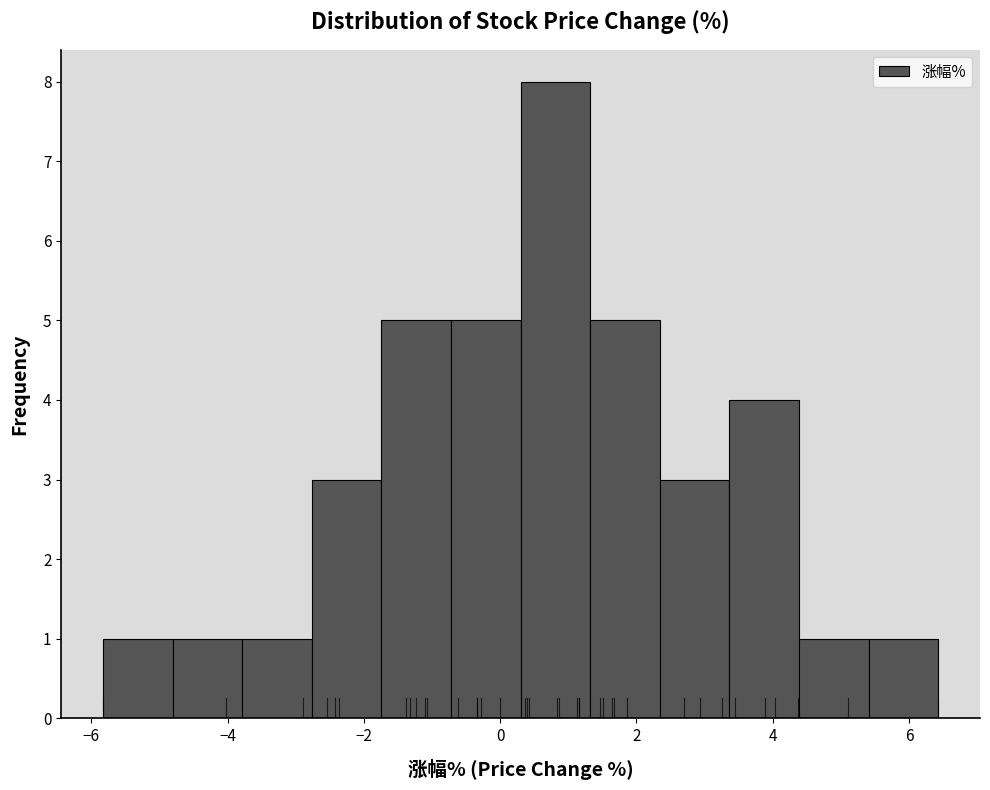

Which range on the x-axis has the tallest bar?

0.4 to 1.4